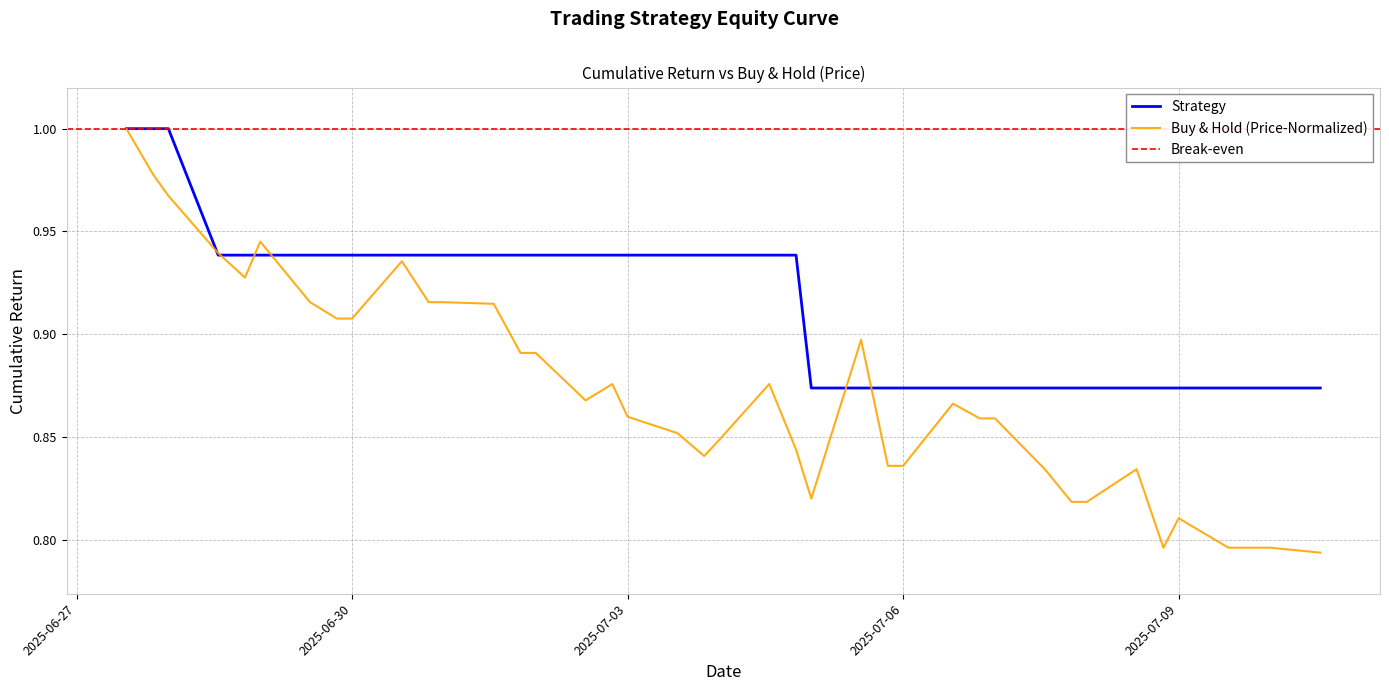

How many lines are shown in the chart?

2